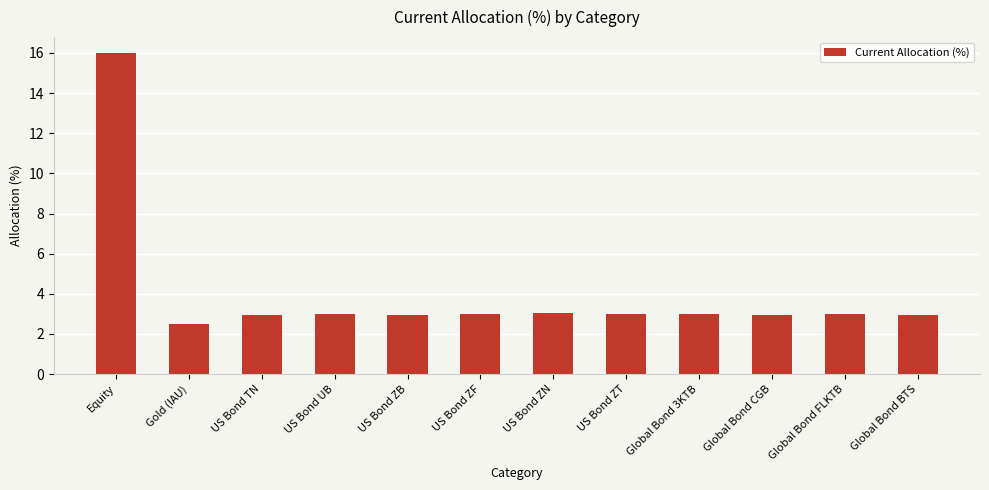

Is it true that the value at US Bond ZN is 1.4?

False